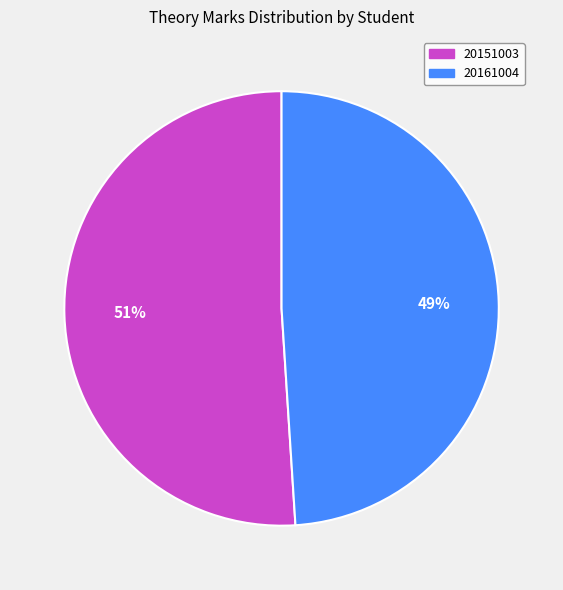

What is the smallest slice in the pie chart?

20161004